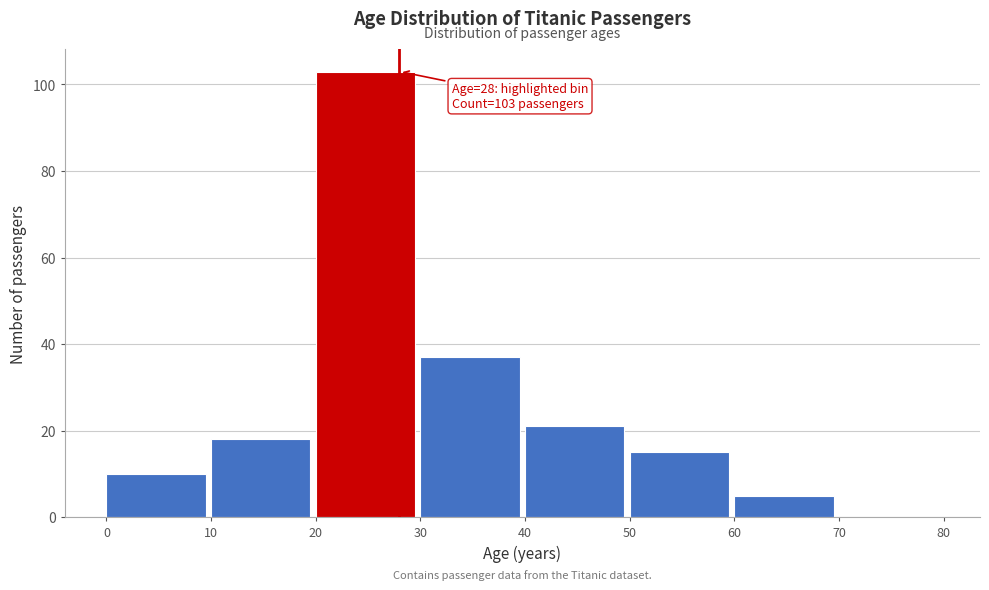

Over which range of the x-axis is the bar tallest?

20 to 30